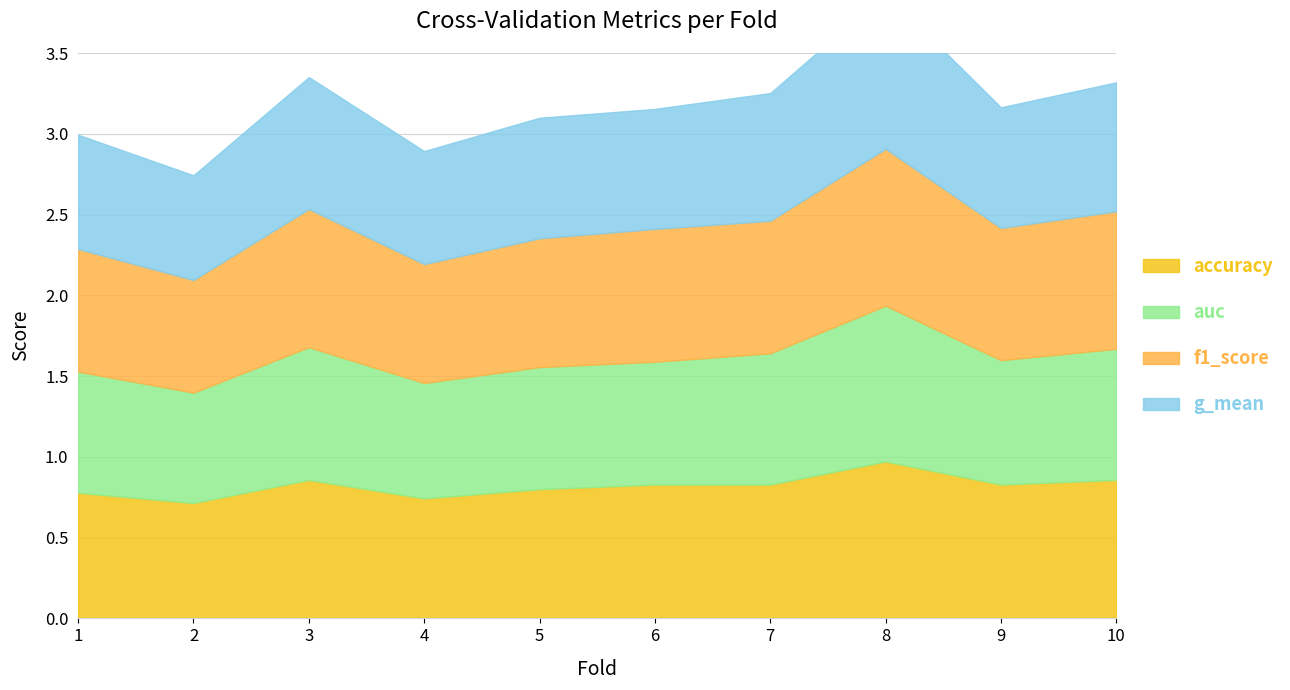

What is the difference between the second highest and second lowest values in the g_mean series?

0.1